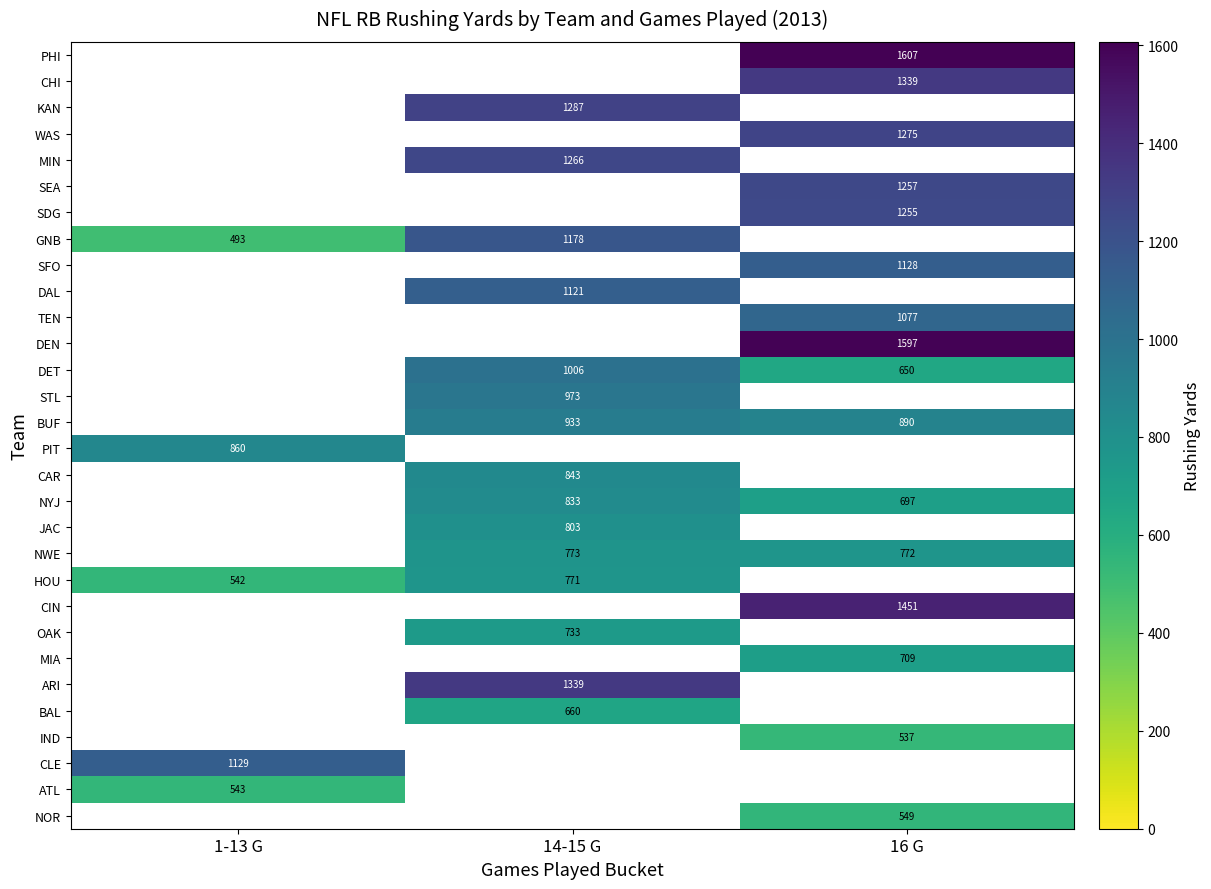

True or false: NYJ has a value of 1375 at 14-15 G.

False